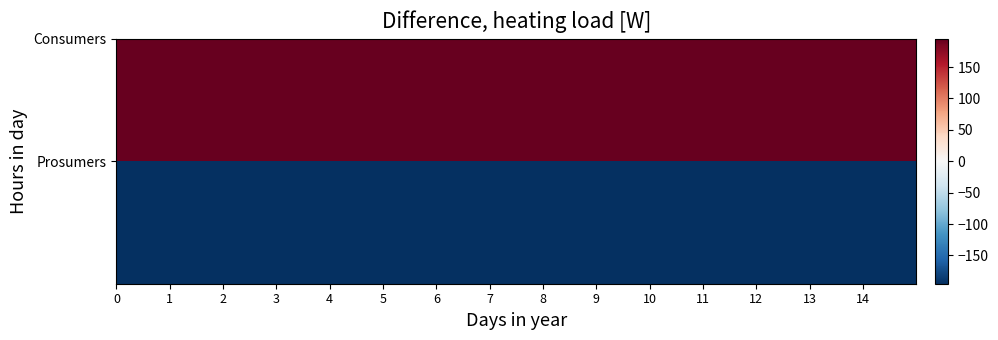

At how many categories does at least one series exceed 181?

15